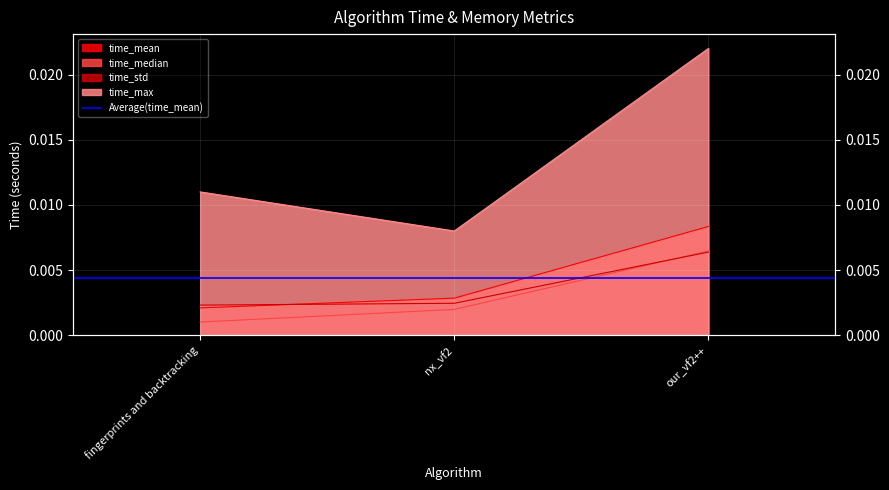

Rank the series at nx_vf2 from lowest to highest value.

time_median, time_std, time_mean, time_max